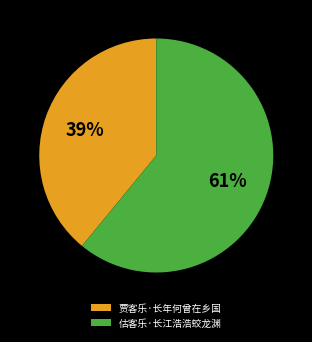

What is the majority slice?

估客乐·长江浩浩蛟龙渊